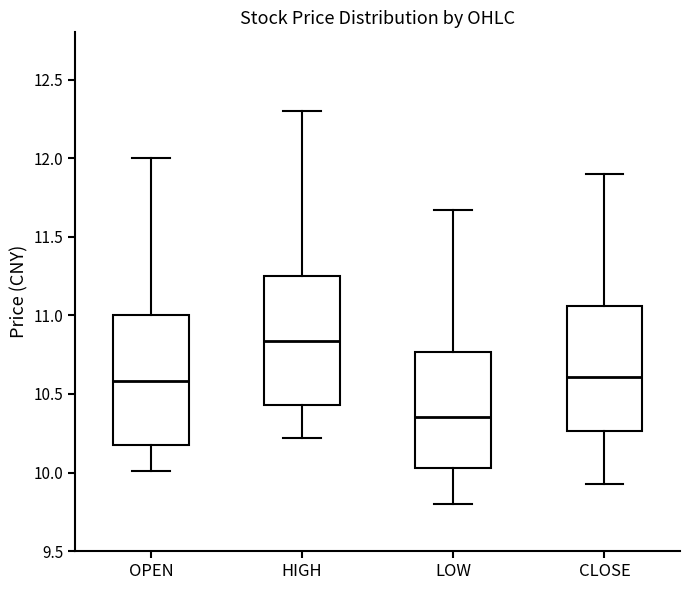

Reading left to right, transcribe this box plot: for each box, give where its median line is, the range the box spans, and where its two whiskers end, as read against the y-axis. The values are not printed on the chart, so give them approximately, as read against the axis.

OPEN: median 10.60, box 10.20 to 11.00, whiskers 10.00 to 12.00
HIGH: median 10.85, box 10.45 to 11.25, whiskers 10.20 to 12.30
LOW: median 10.35, box 10.05 to 10.75, whiskers 9.80 to 11.65
CLOSE: median 10.60, box 10.25 to 11.05, whiskers 9.95 to 11.90